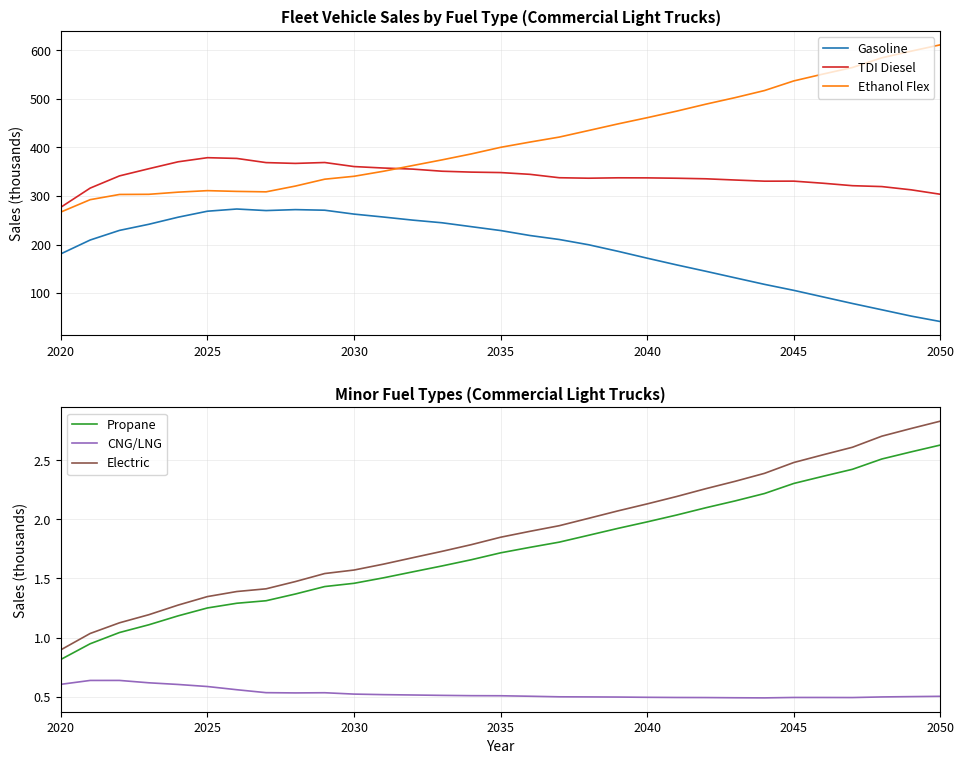

At which label does Electric reach its peak?

2050